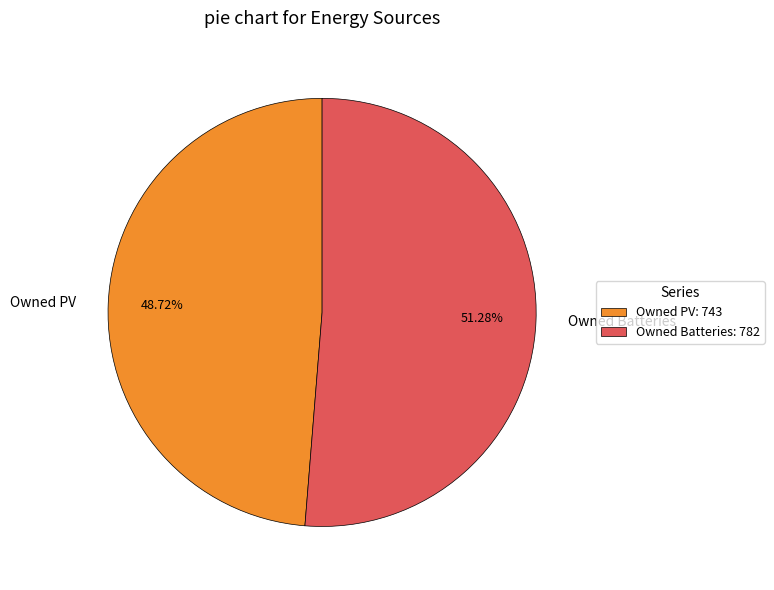

Which slice represents more than half of the pie?

Owned Batteries